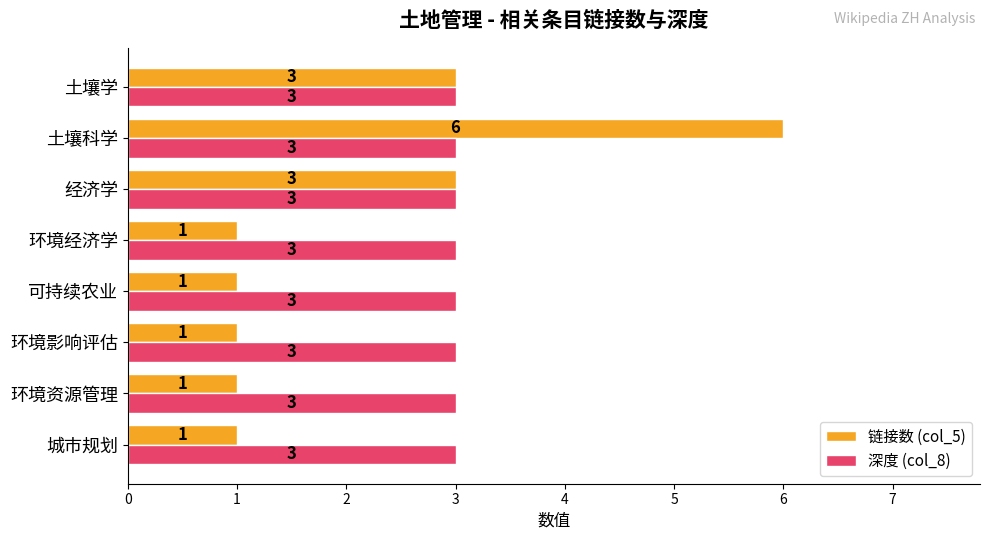

True or false: 深度 (col_8) has a value of 3 at 城市规划.

True